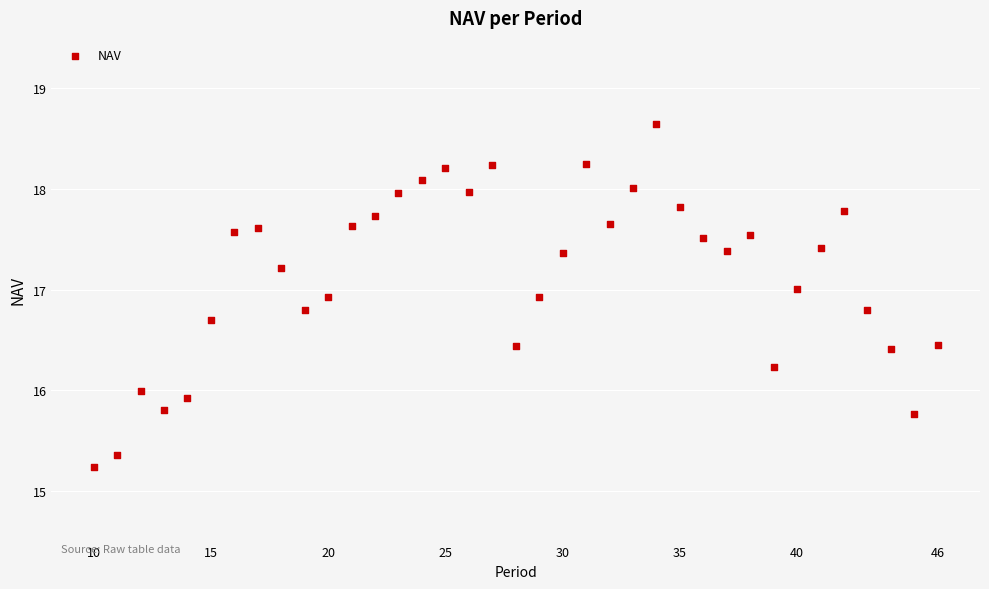

What is the range of X values (max minus min)?

36.0